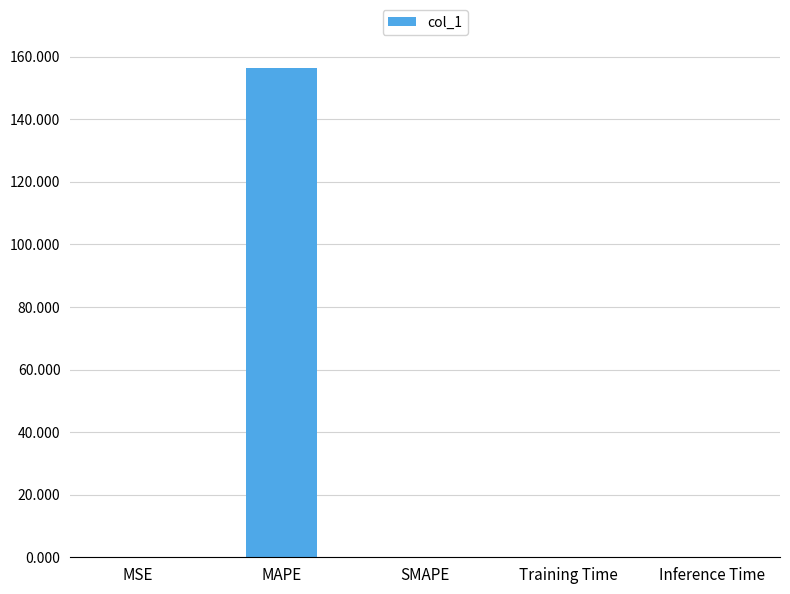

What is the maximum value shown in the chart?

156.2